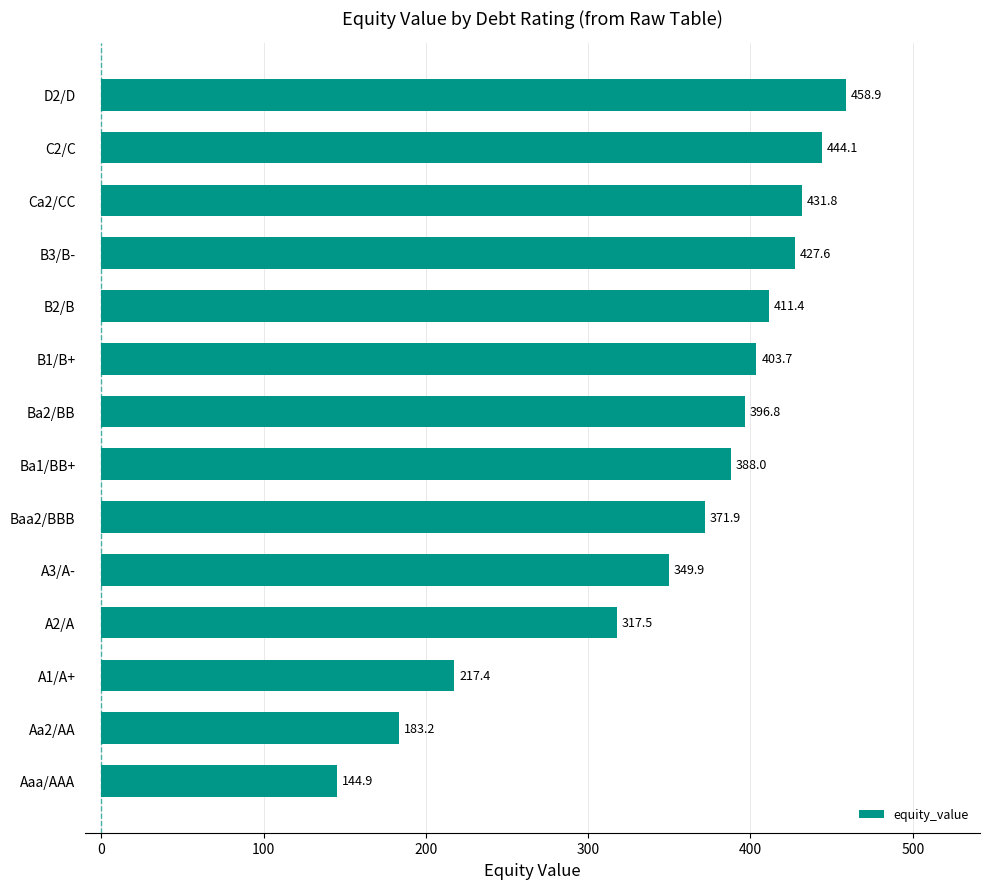

The value at Ba1/BB+ is 547.3. True or false?

False